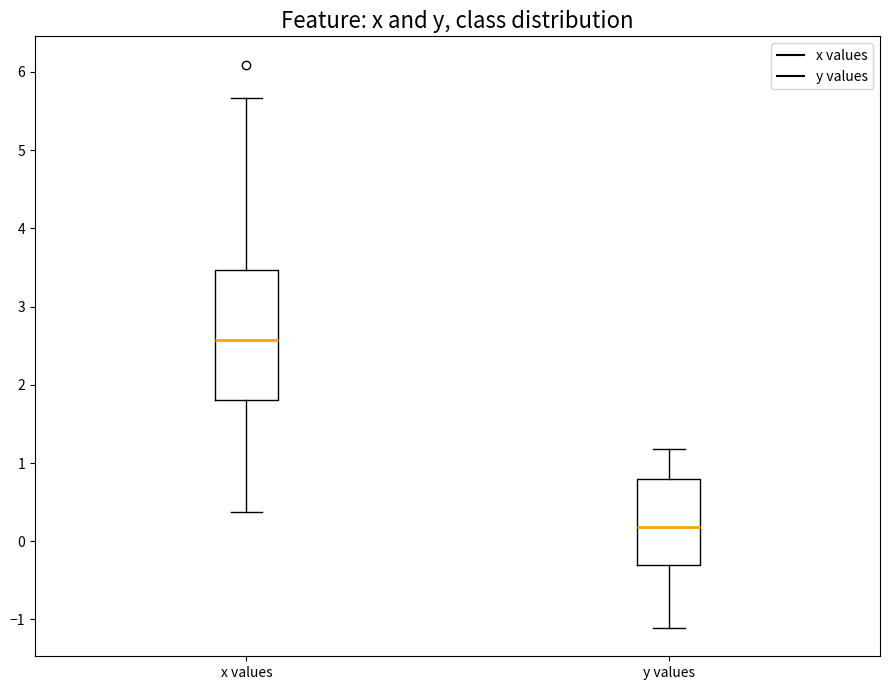

Reading left to right, transcribe this box plot: for each box, give where its median line is, the range the box spans, and where its two whiskers end, as read against the y-axis. The values are not printed on the chart, so give them approximately, as read against the axis.

x values: median 2.6, box 1.8 to 3.5, whiskers 0.4 to 5.7
y values: median 0.2, box -0.3 to 0.8, whiskers -1.1 to 1.2